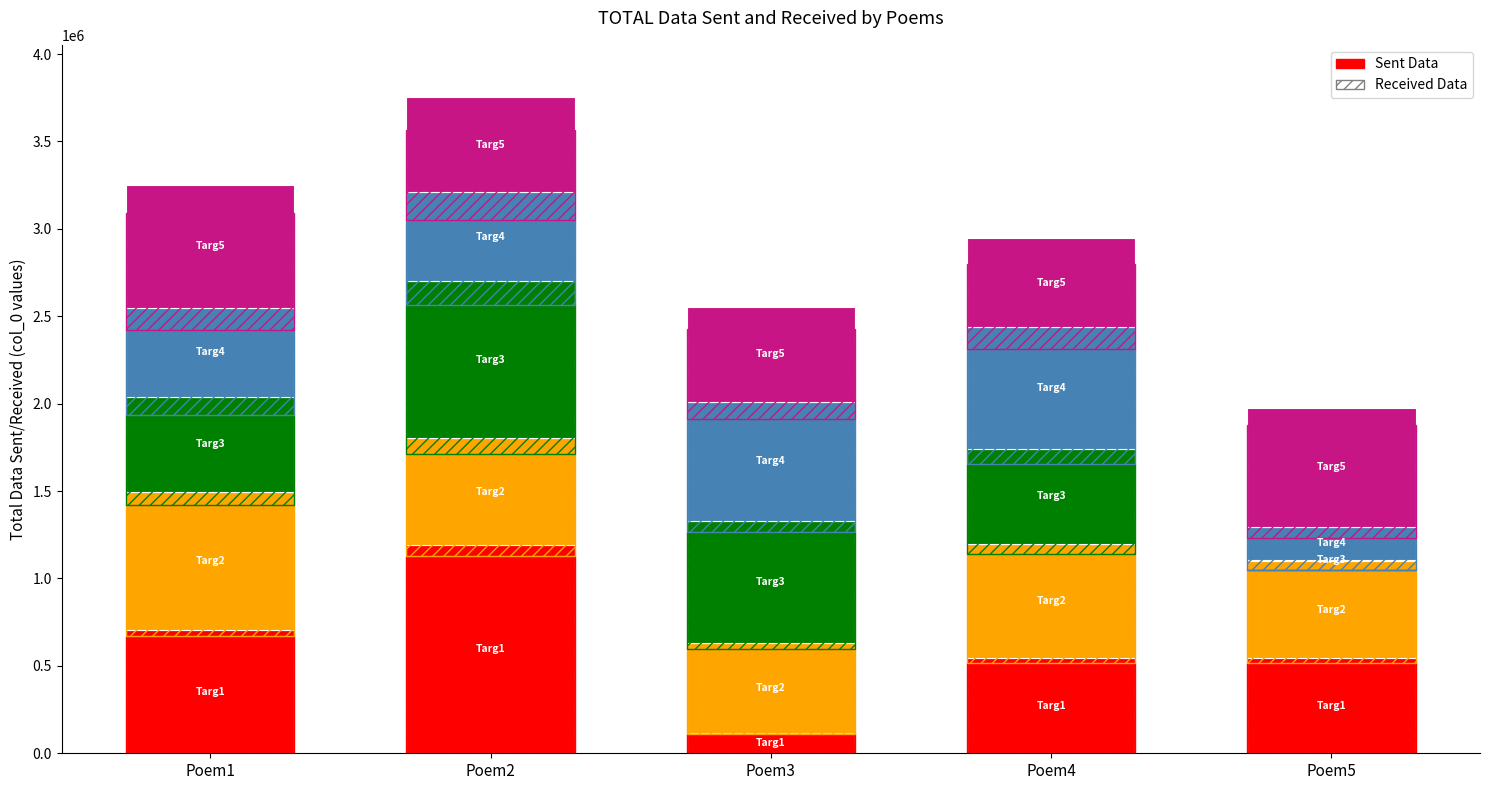

What is the value of the Targ1 bar at the 3rd from the left?

116938